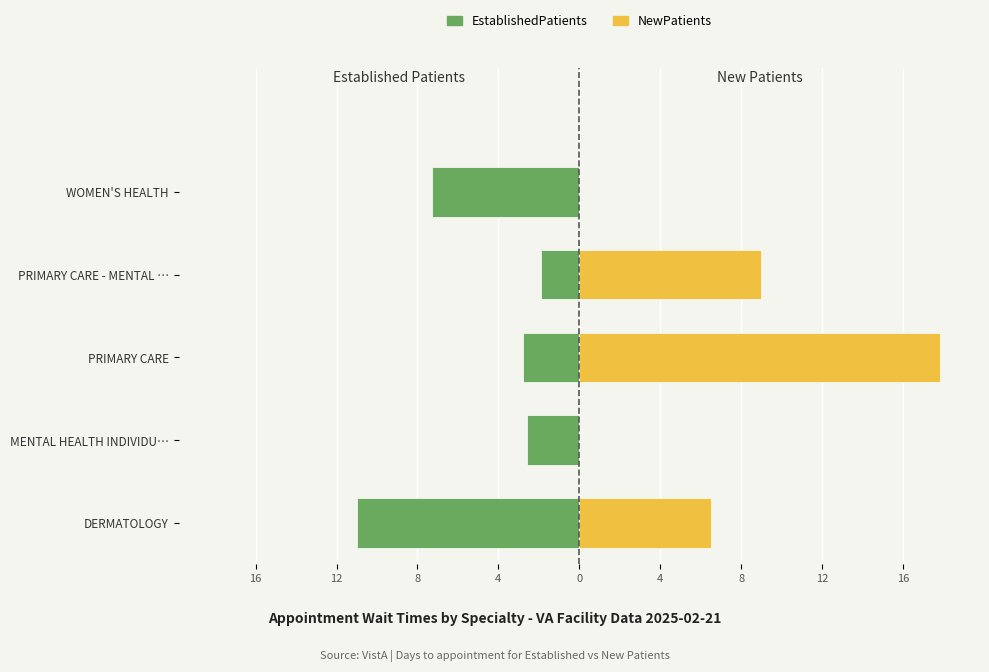

What is the difference between the second highest and second lowest values in the NewPatients series?

9.0